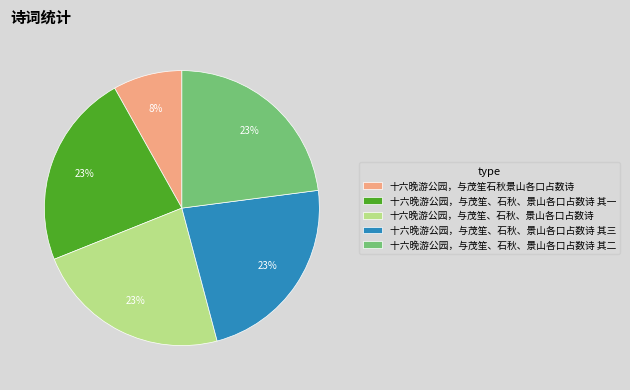

To the nearest percent, what percentage of the pie is 十六晚游公园，与茂笙、石秋、景山各口占数诗 其二?

23%